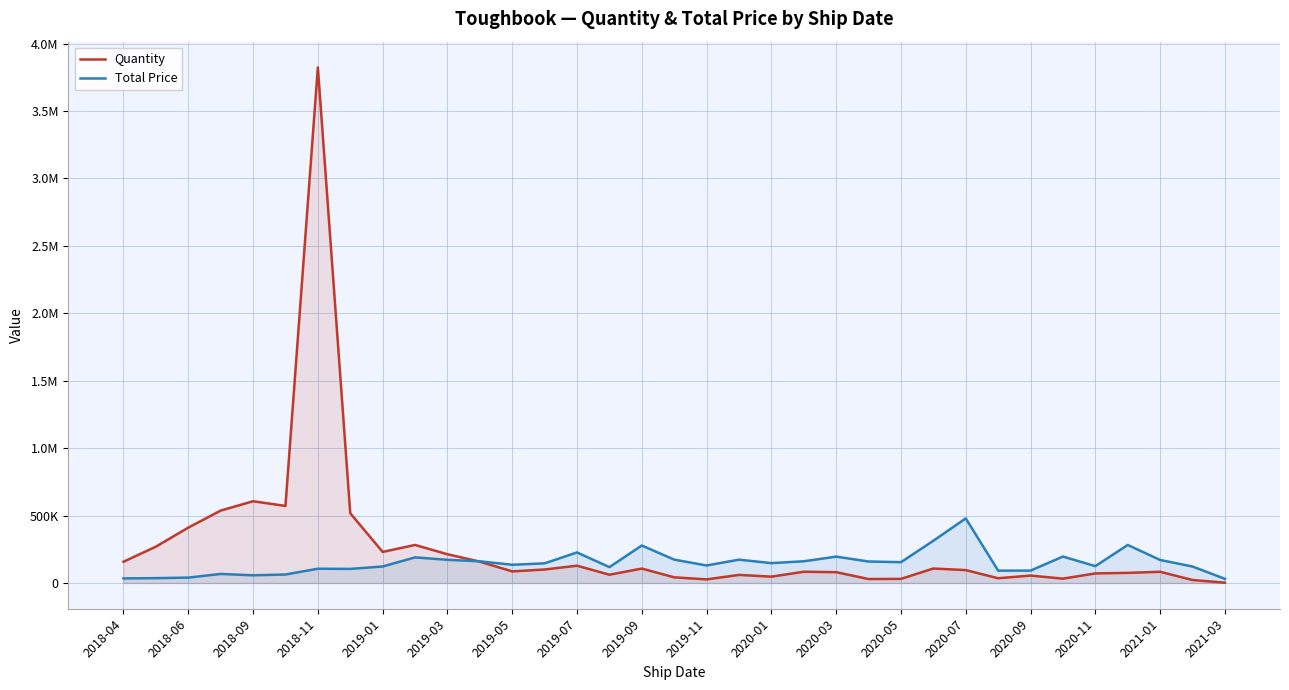

Reading right to left, extract all data points from this chart.

Quantity: 2148.0	21893.0	82874.0	74808.0	70768.0	32033.0	54867.0	35056.0	95296.0	107054.0	30234.0	29104.0	79969.0	83245.0	46814.0	59826.0	26539.0	41814.0	106717.0	61201.0	127987.0	99806.0	85774.0	158002.0	213024.0	281980.0	230317.0	517240.0	3823583.0	571356.0	606108.0	536741.0	410461.0	269160.0	157431.0
Total Price: 30568.4	121965.8	170526.3	281918.4	124857.1	195902.8	91593.4	91428.9	478961.3	313058.7	154179.7	159216.6	195302.3	160870.0	147181.0	172908.0	129591.0	173125.6	277662.6	117523.2	226270.2	145610.5	134931.3	160497.3	171676.0	189718.0	122126.5	104231.3	105586.2	62679.9	56732.3	66997.3	39709.4	35731.8	33843.2